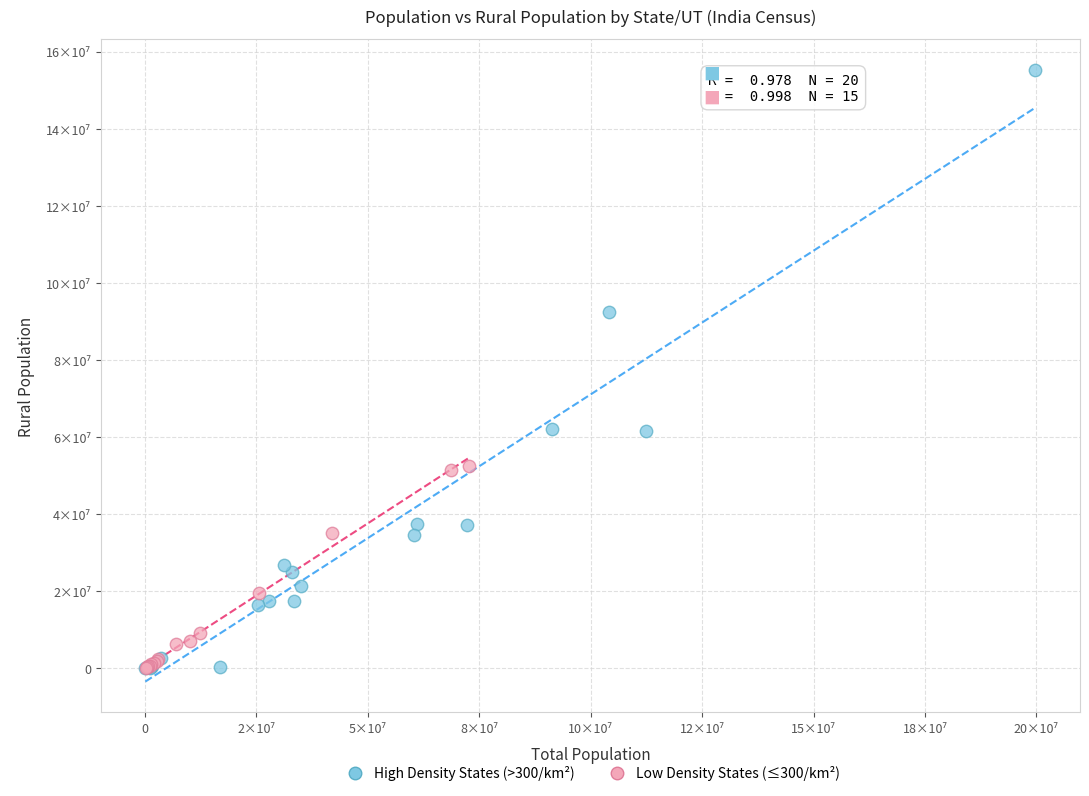

Which series has the largest Y range (max minus min)?

High Density States (>300/km²)